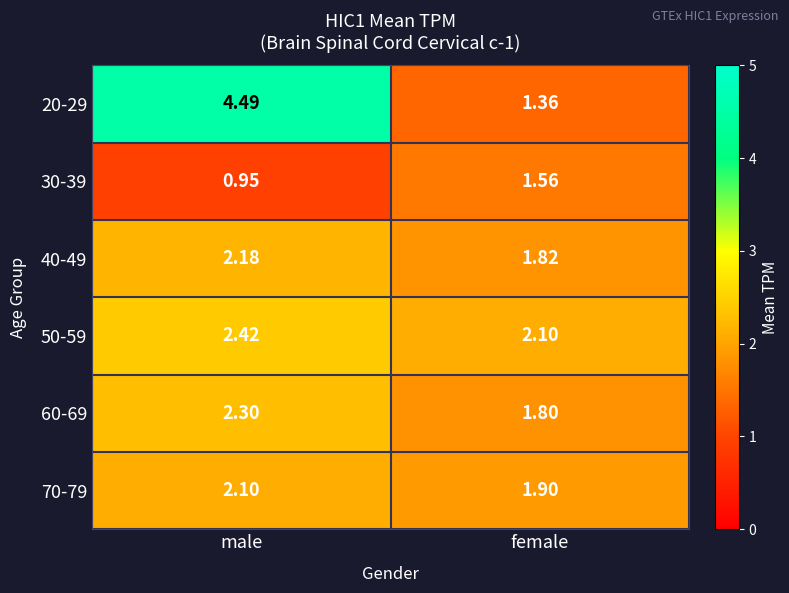

Which category has the lowest value in the 60-69 series?

female